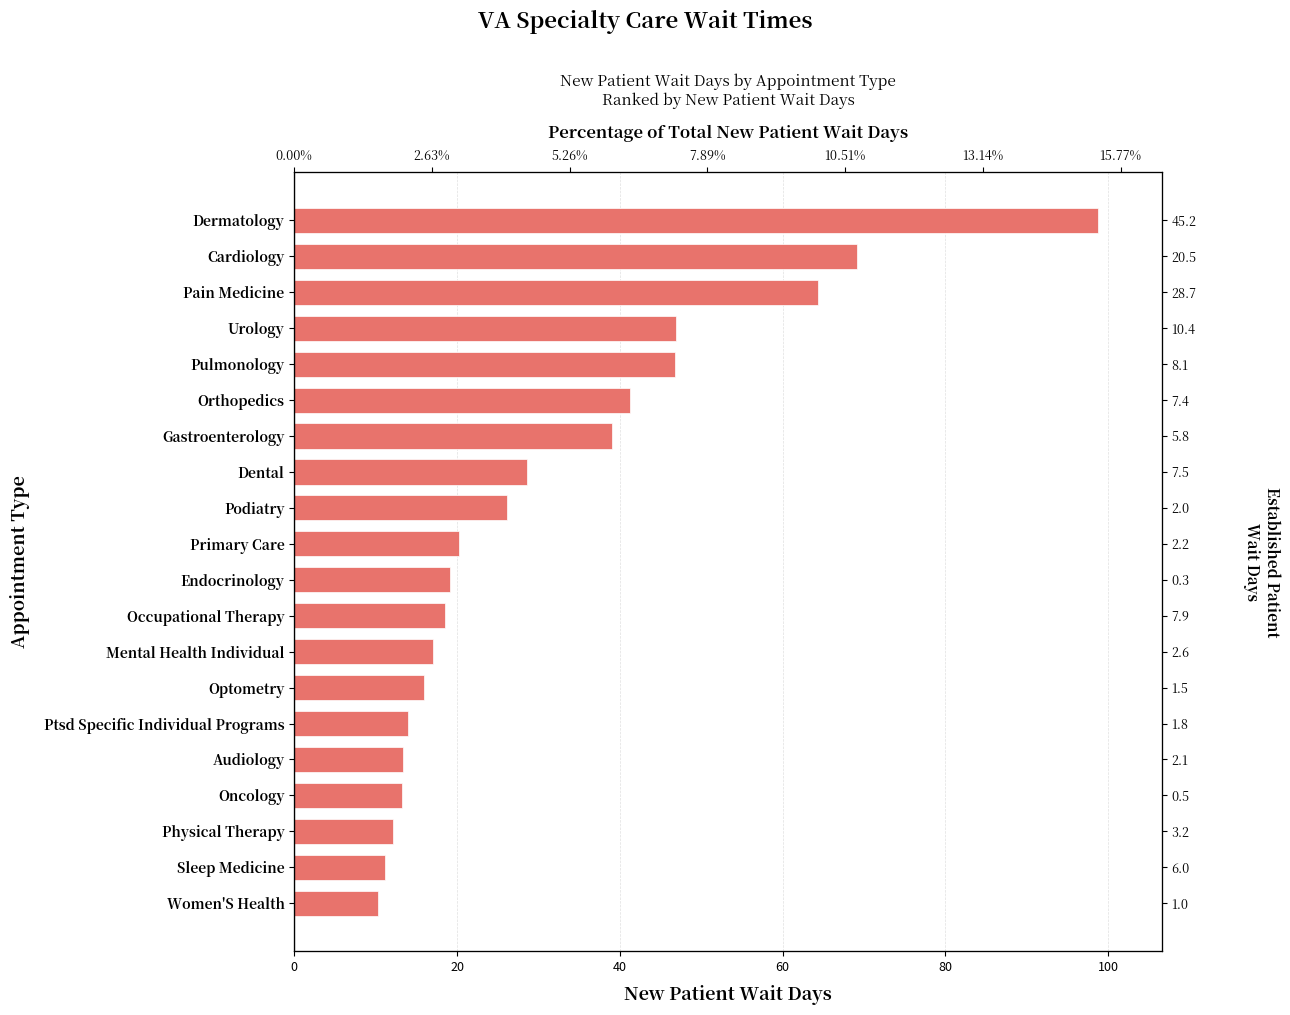

The value at Primary Care is 20.3. True or false?

True